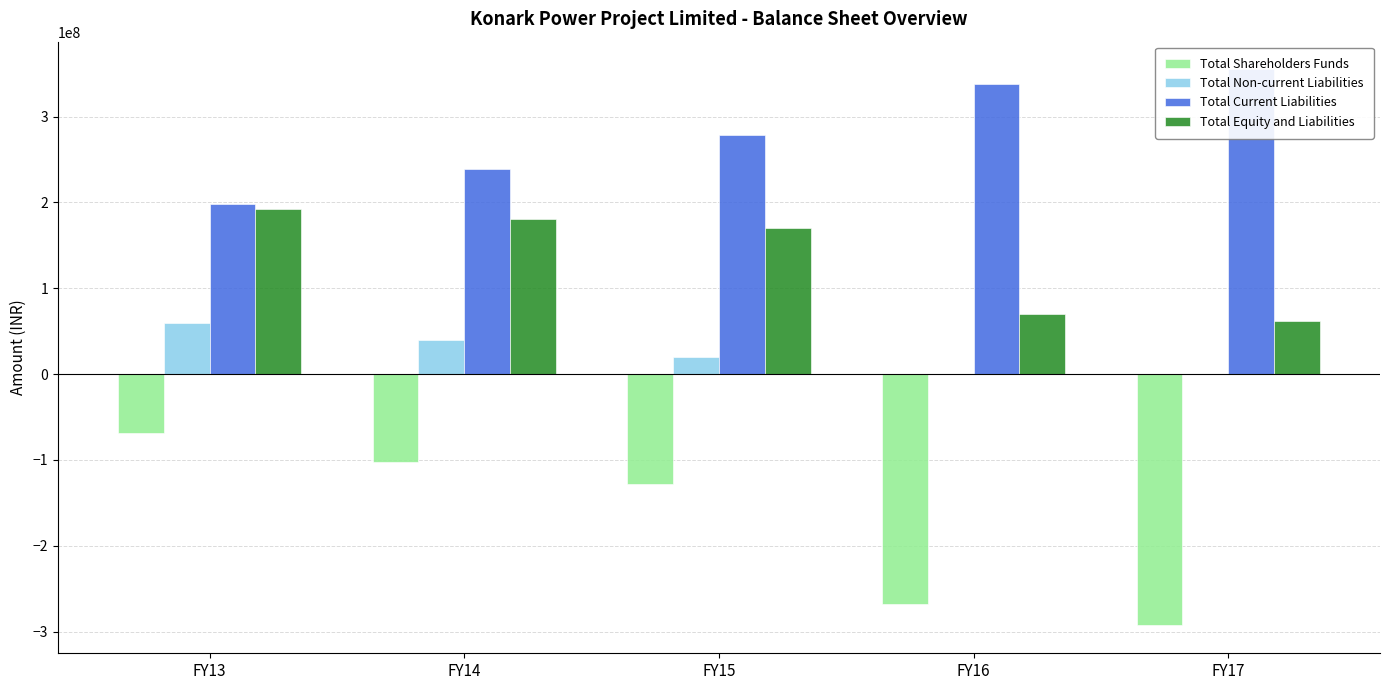

Rank the series at FY14 from highest to lowest value.

Total Current Liabilities, Total Equity and Liabilities, Total Non-current Liabilities, Total Shareholders Funds